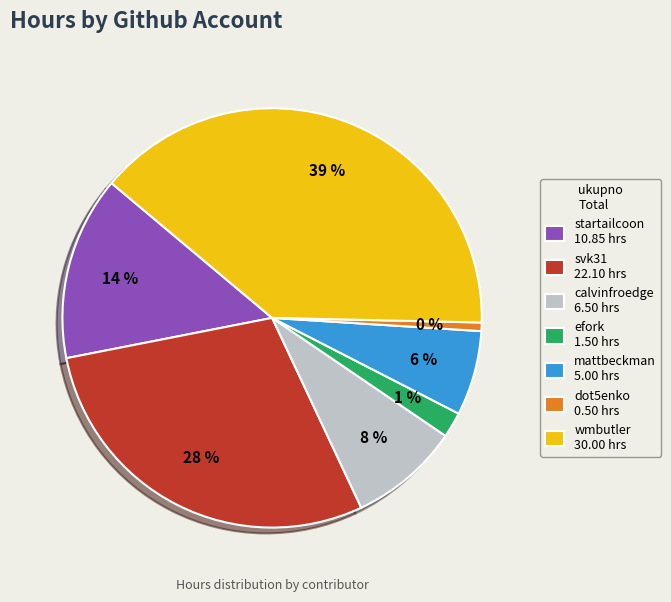

Which slice is the largest?

wmbutler